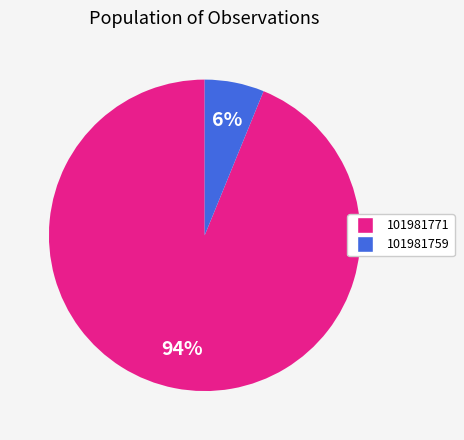

Is there any slice that represents more than half of the pie?

Yes